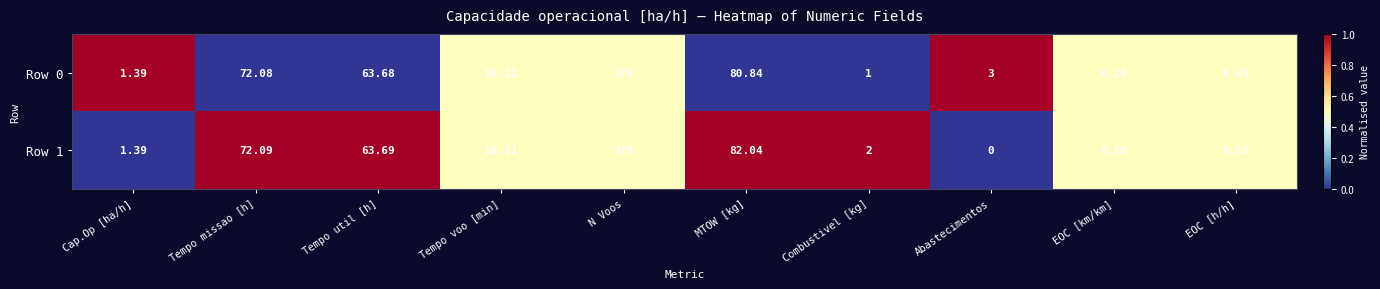

What is the difference between the highest and lowest values at Cap.Op [ha/h]?

0.0